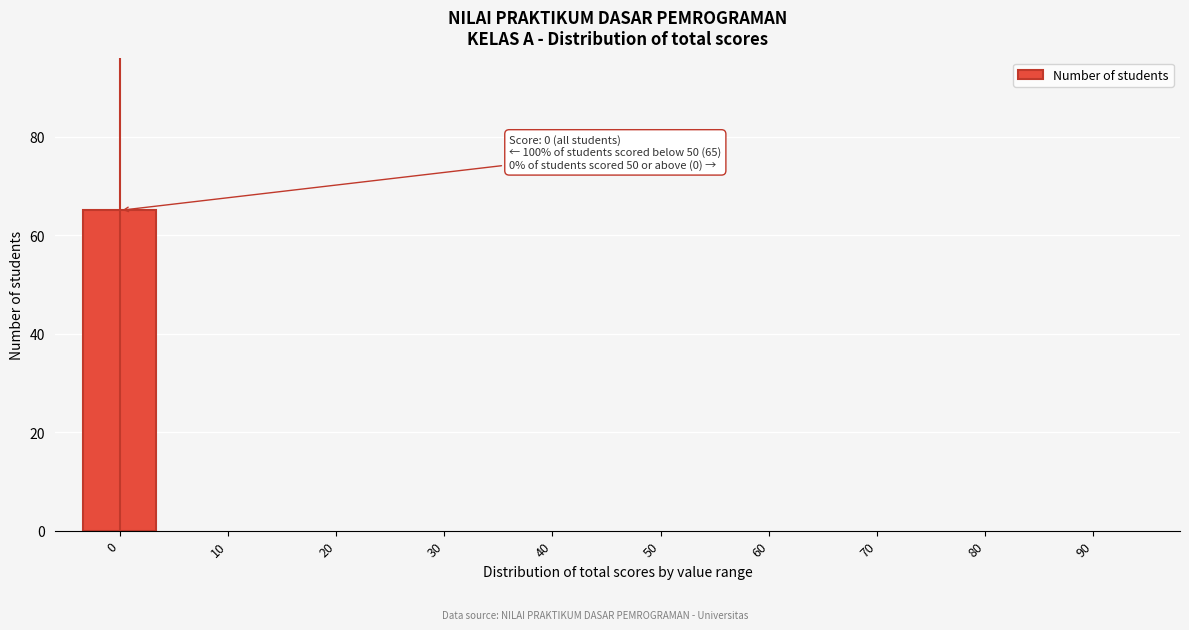

Reading left to right, extract all data points from this chart.

0=65	10=0	20=0	30=0	40=0	50=0	60=0	70=0	80=0	90=0